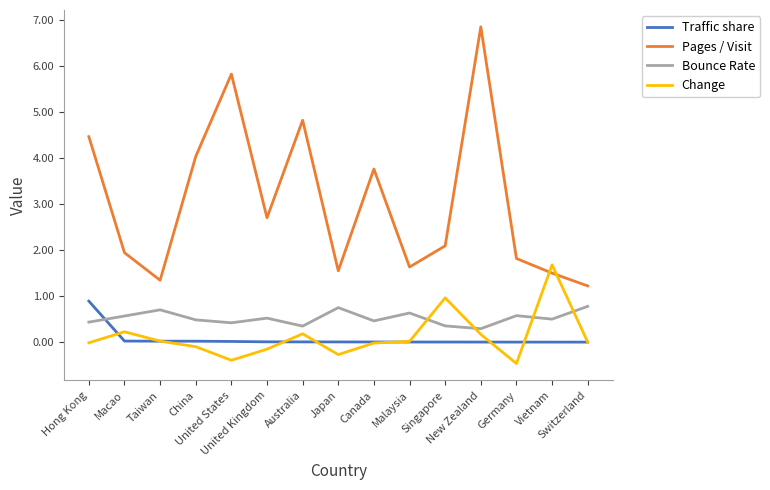

Is it true that Change equals 0.2 at Macao?

True